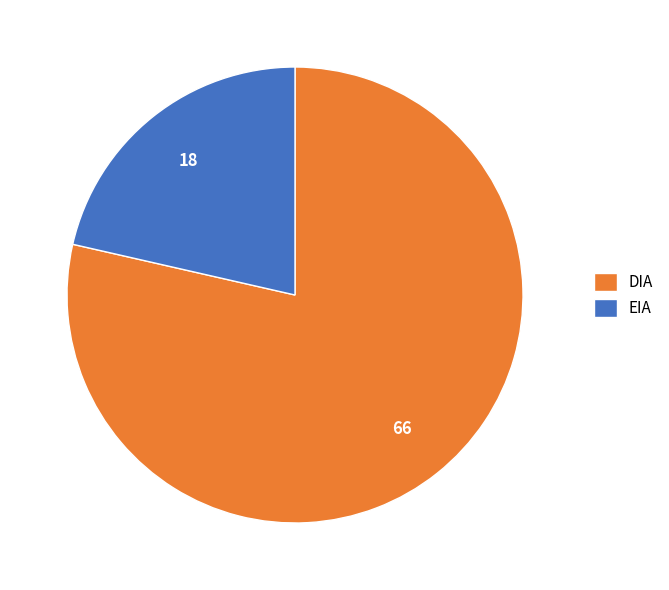

Approximately how many times larger is the value at DIA compared to EIA?

3.7